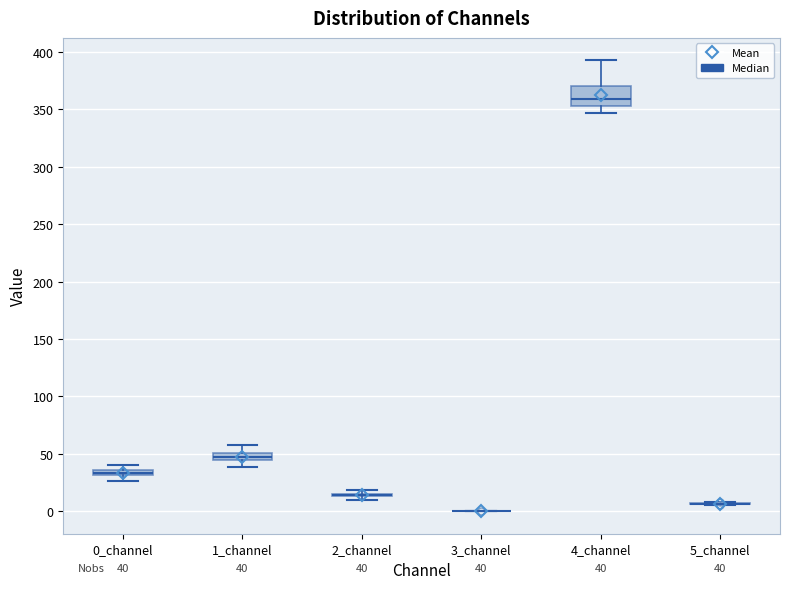

Comparing the boxes themselves (not the whiskers), which one is the tallest?

4_channel